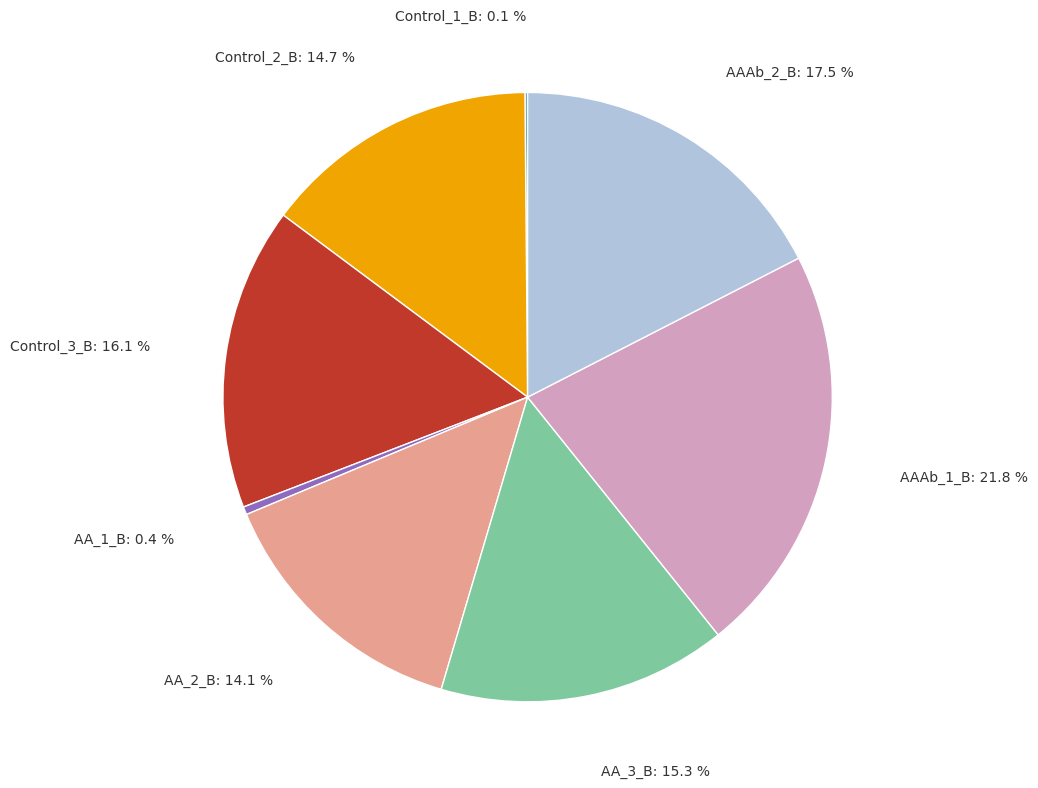

Which slice is the largest?

AAAb_1_B